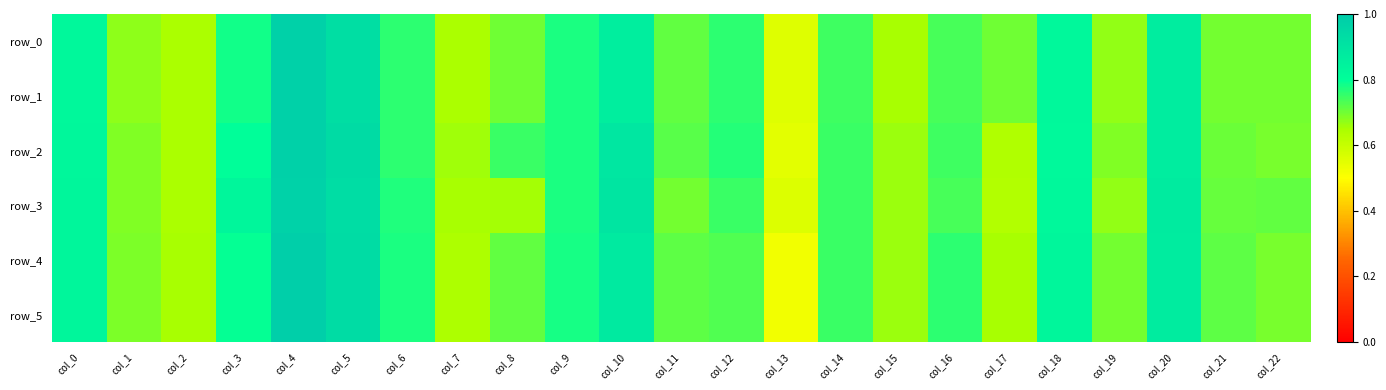

Which series has the largest total across all categories?

row_2